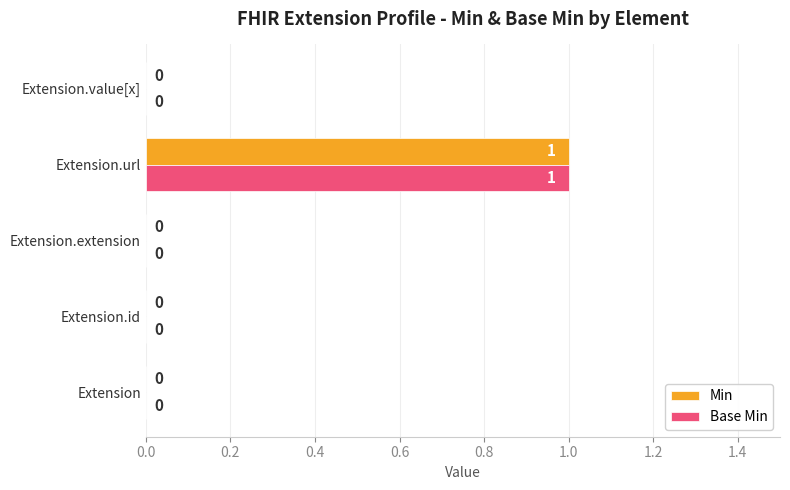

Which category has the highest value in the Min series?

Extension.url